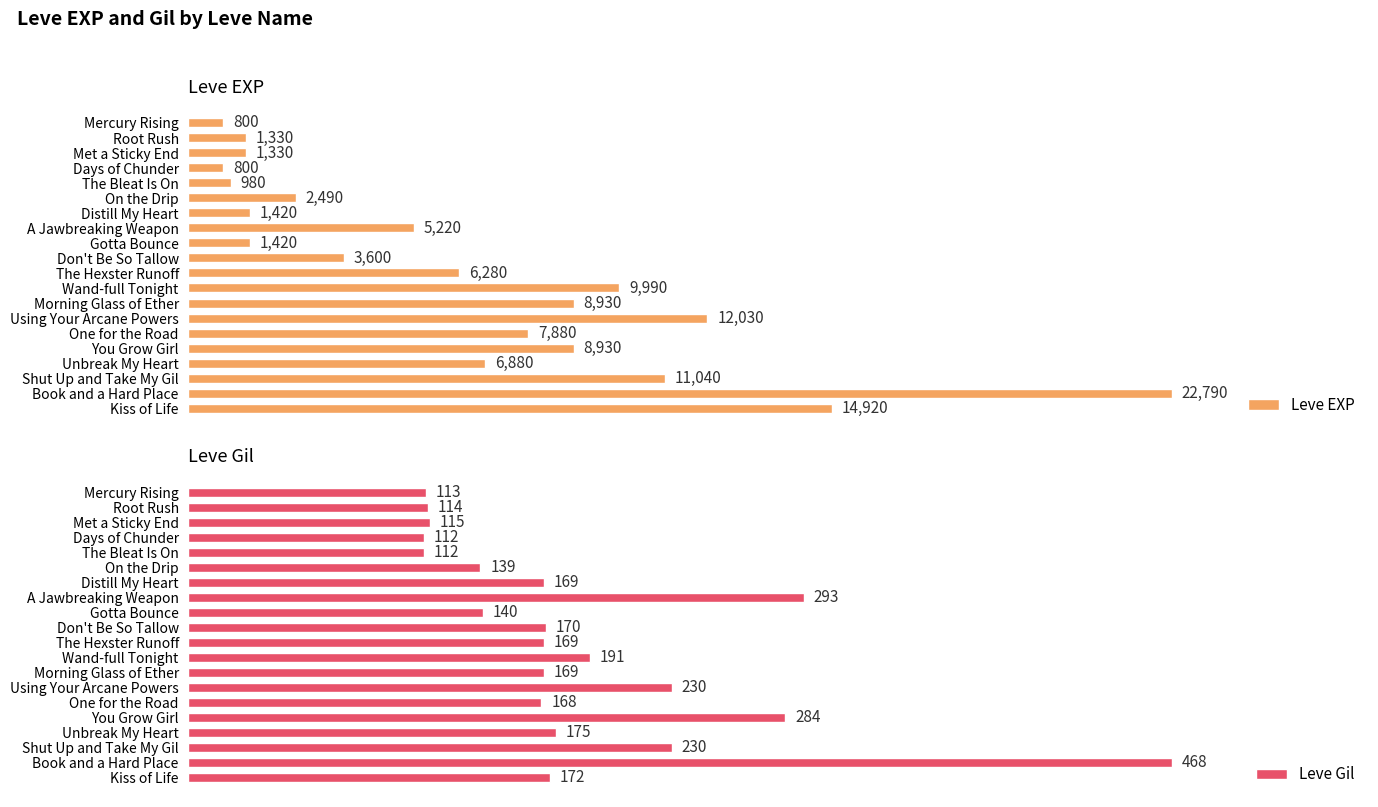

At which label is Leve Gil closest to 290?

A Jawbreaking Weapon